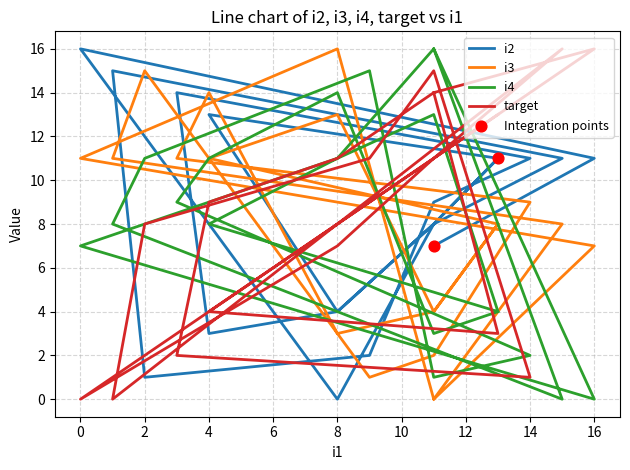

Is the value of target at 13 greater than the value of i2 at 9?

Yes